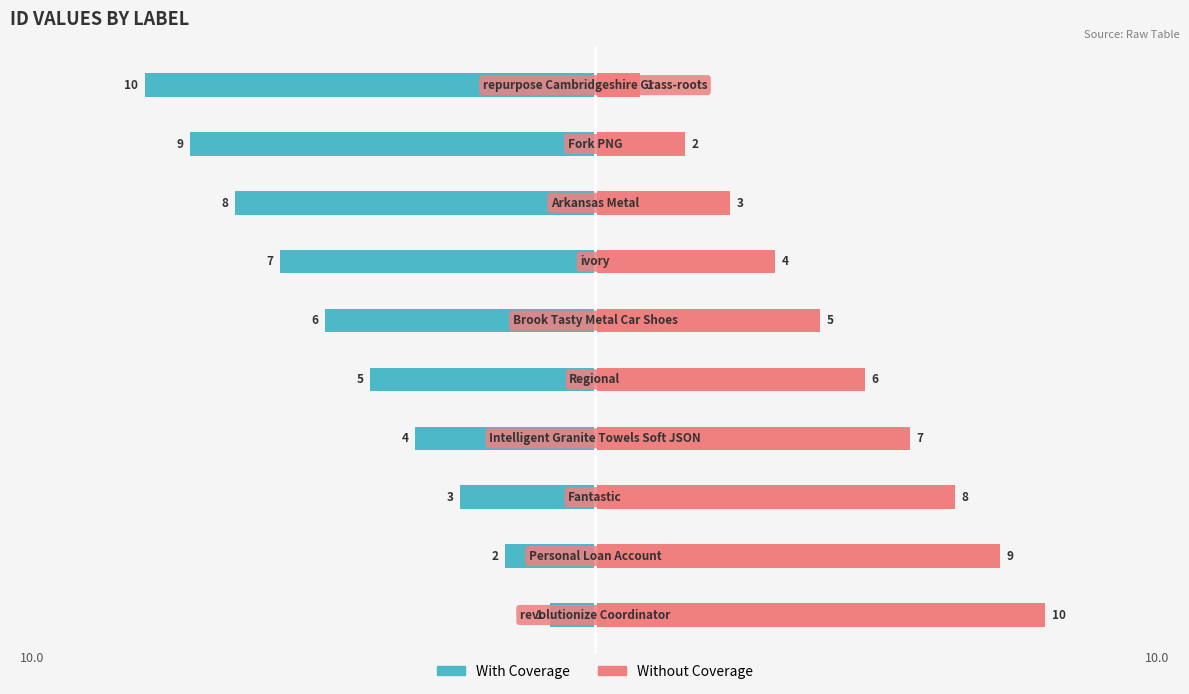

Count the Without Coverage values in the range 3 to 8.

6